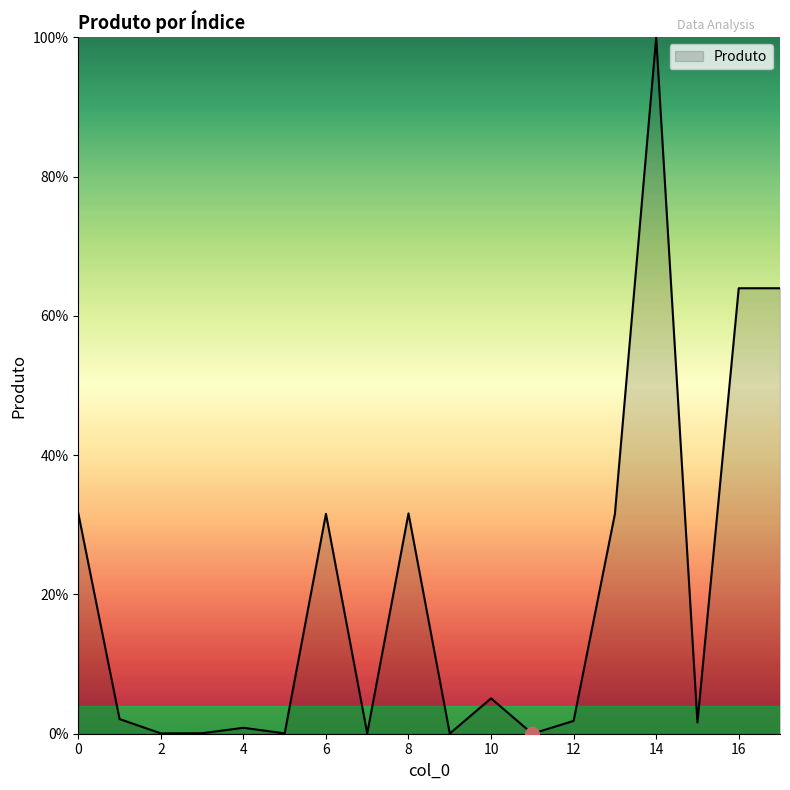

What is the maximum value shown in the chart?

100.0